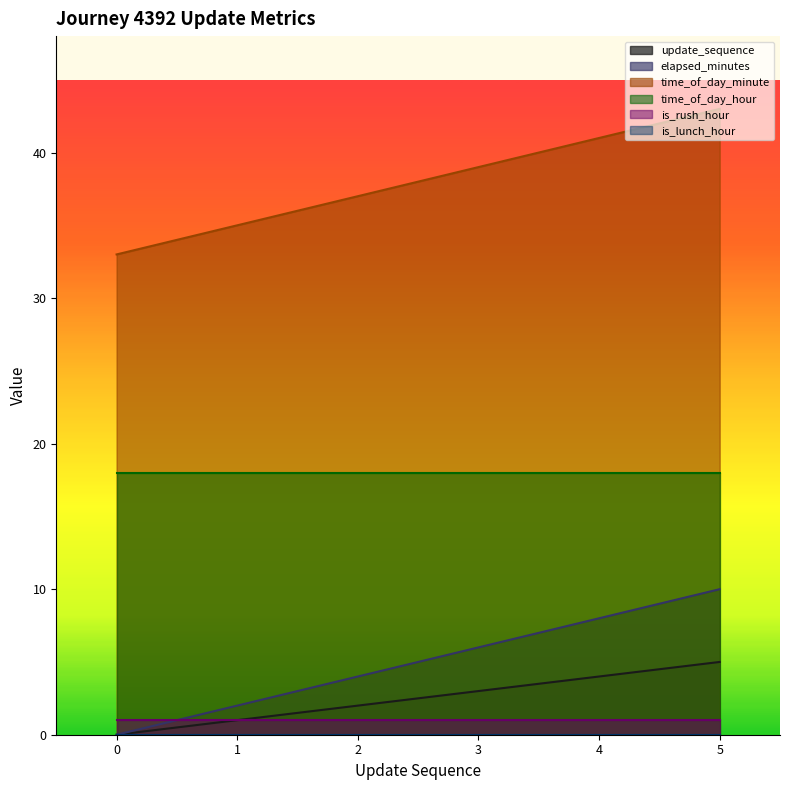

True or false: time_of_day_minute and update_sequence intersect in this chart.

False